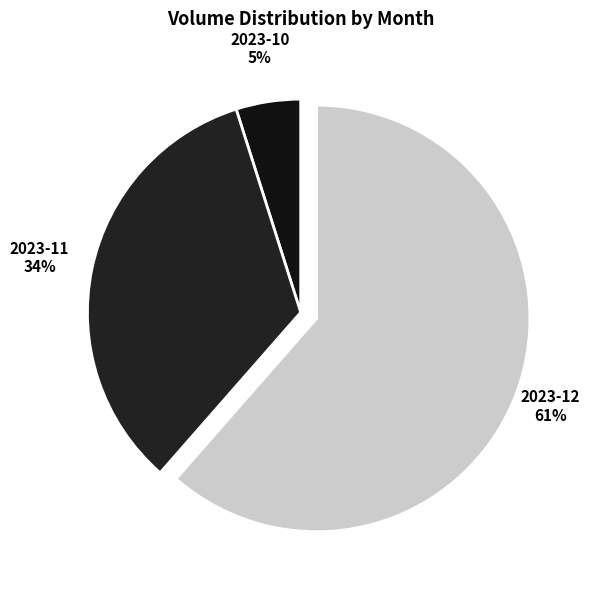

Which has a higher value, 2023-11 or 2023-10?

2023-11